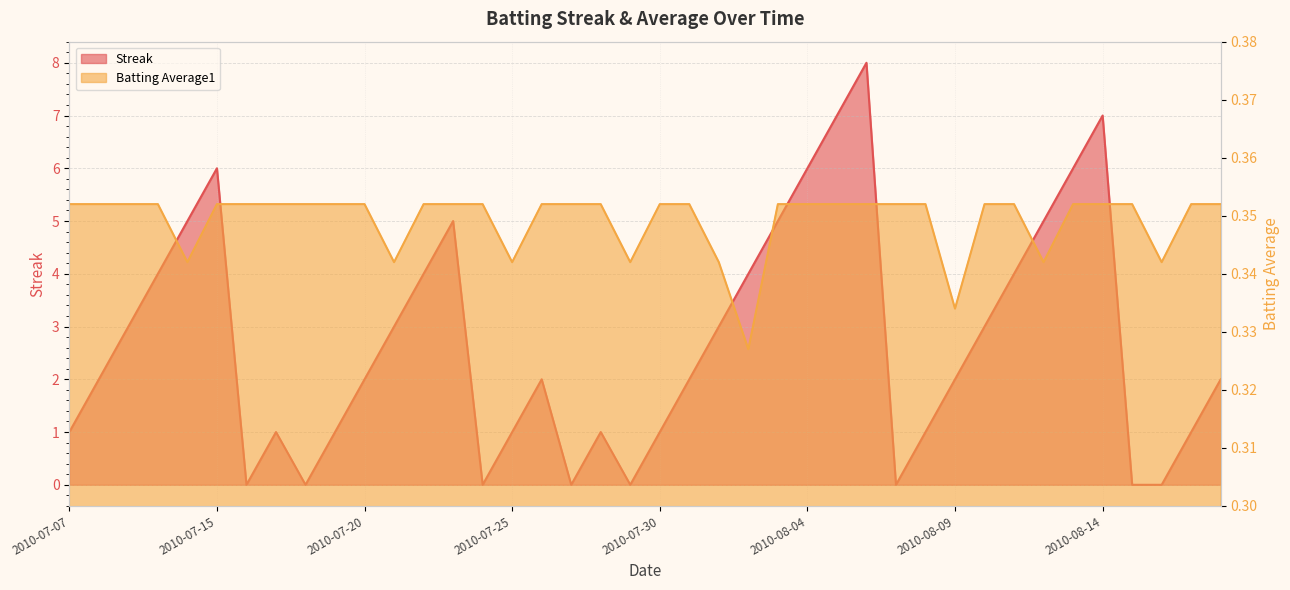

True or false: Batting Average1 has a value of 0.3 at 2010-07-25.

True